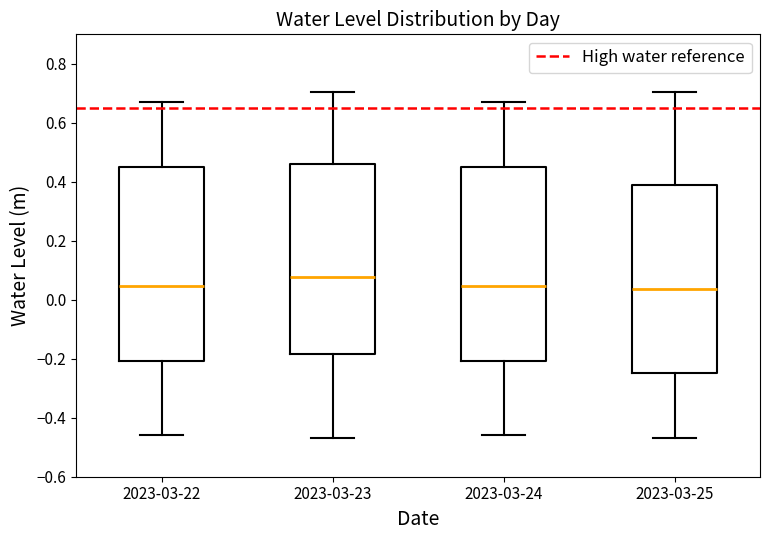

Reading left to right, read every box against the y-axis: the position of its median line, the range the box covers, and the ends of its whiskers. The values are not printed on the chart, so give them approximately, as read against the axis.

2023-03-22: median 0.04, box -0.20 to 0.44, whiskers -0.46 to 0.68
2023-03-23: median 0.08, box -0.18 to 0.46, whiskers -0.46 to 0.70
2023-03-24: median 0.04, box -0.20 to 0.44, whiskers -0.46 to 0.68
2023-03-25: median 0.04, box -0.24 to 0.38, whiskers -0.46 to 0.70